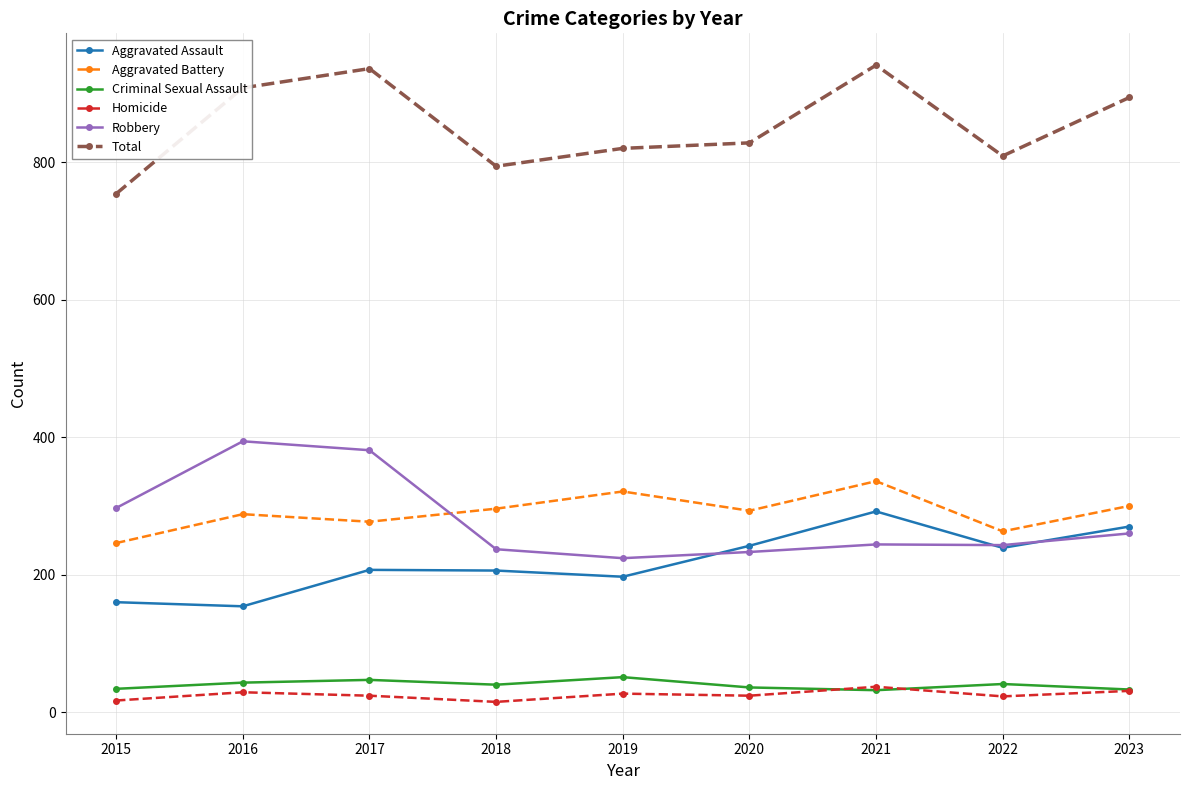

At which label is Robbery closest to 309?

2015